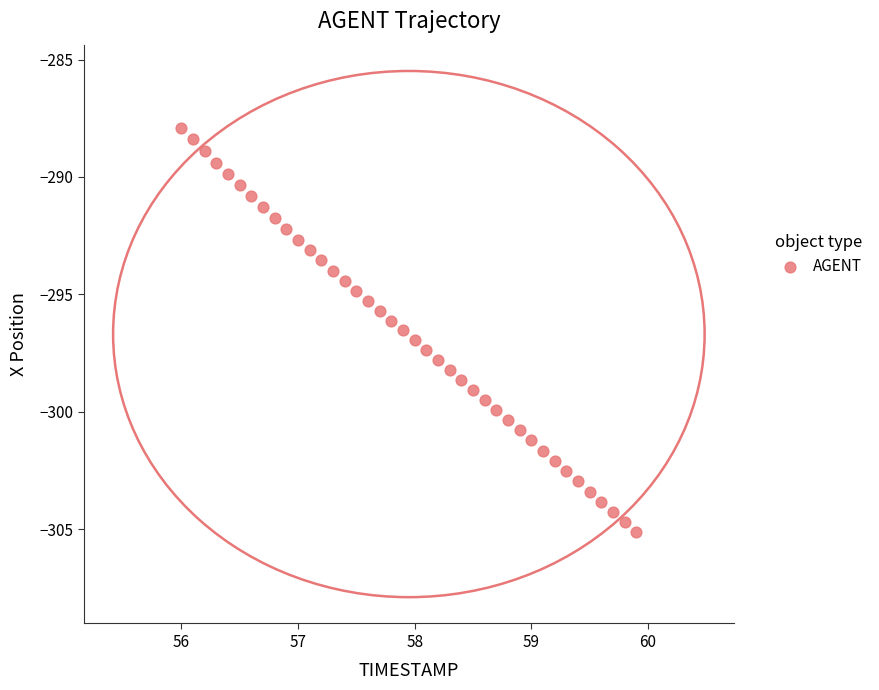

What is the range of Y values (max minus min)?

17.2